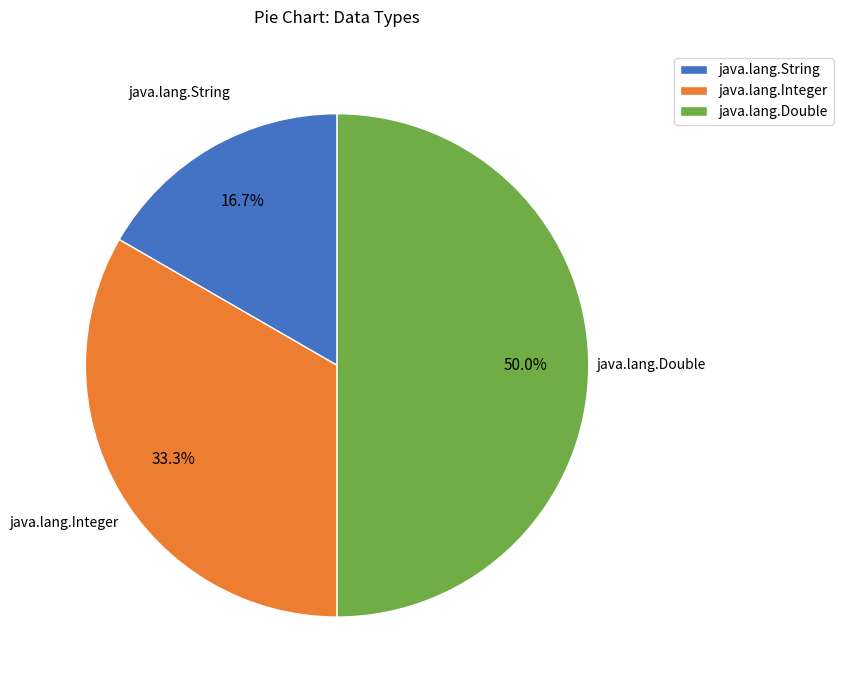

How much of the chart is everything except java.lang.Integer?

66.7%